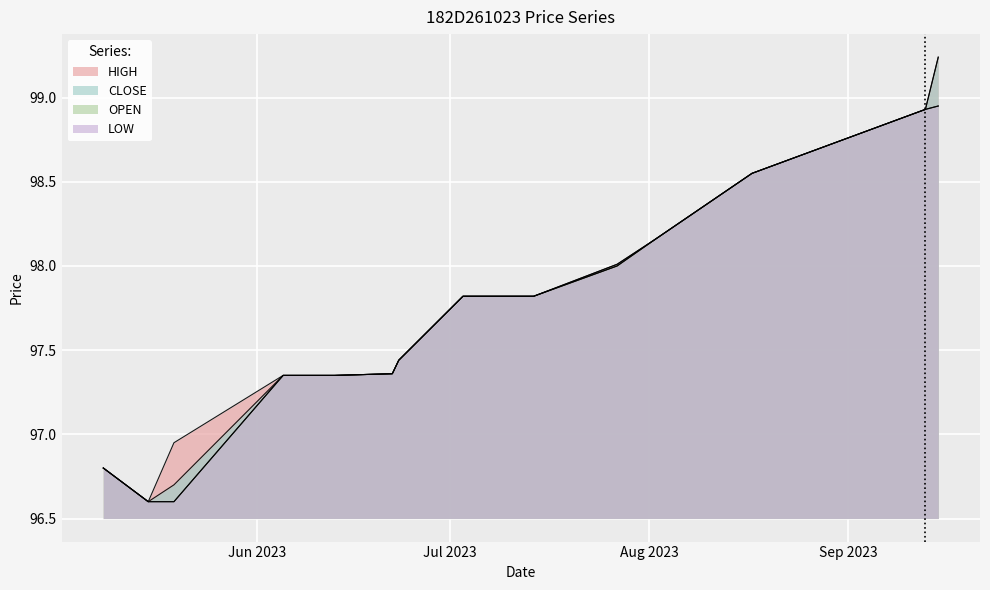

True or false: CLOSE and LOW intersect in this chart.

False